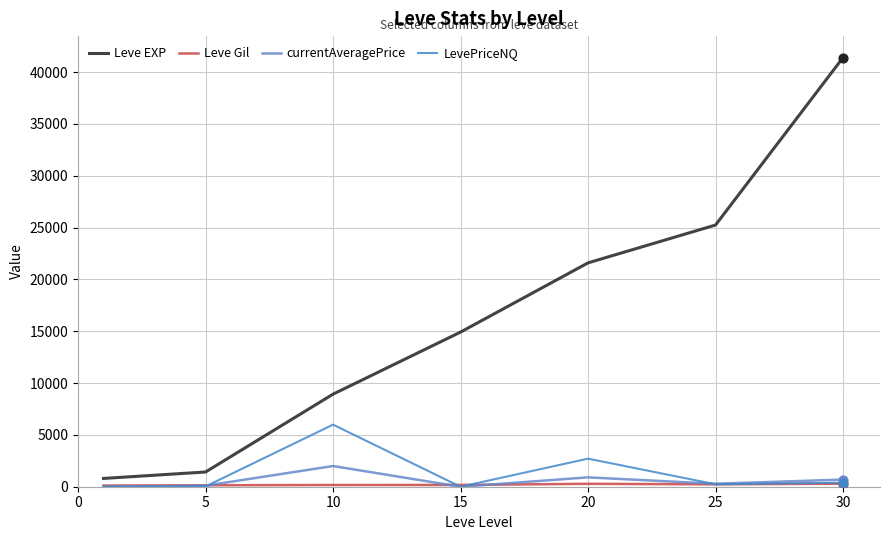

Which series has the largest total across all categories?

Leve EXP